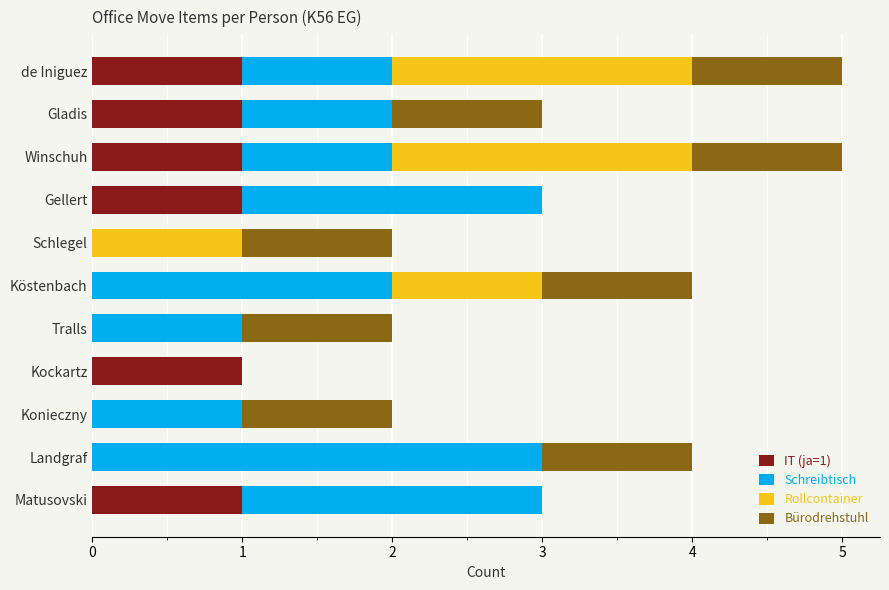

The IT (ja=1) series shows 0 at Tralls. True or false?

True